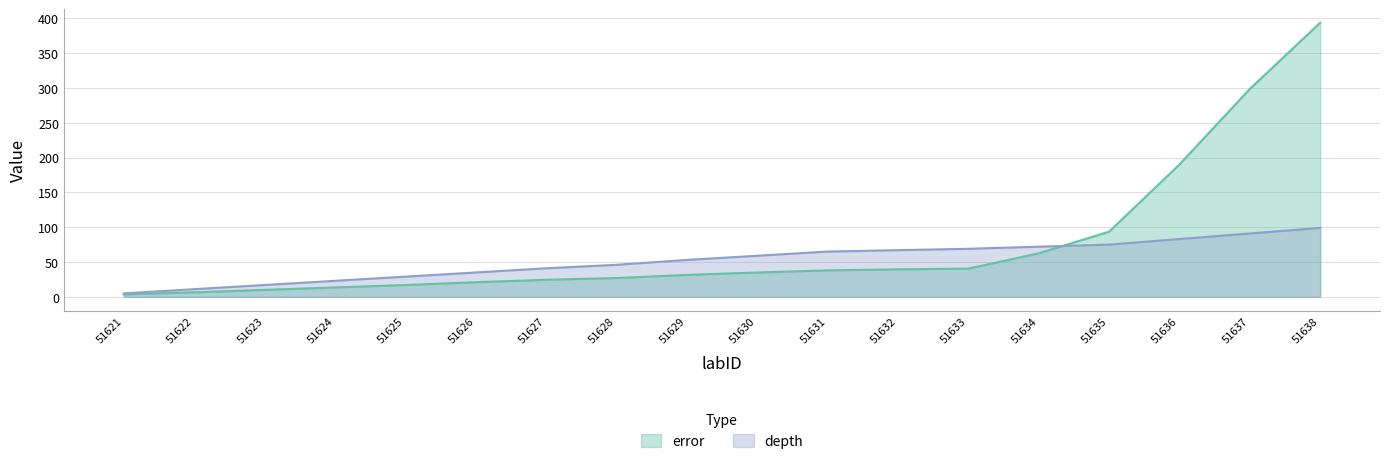

What is the value of the error point at the 13th from the left?

40.5